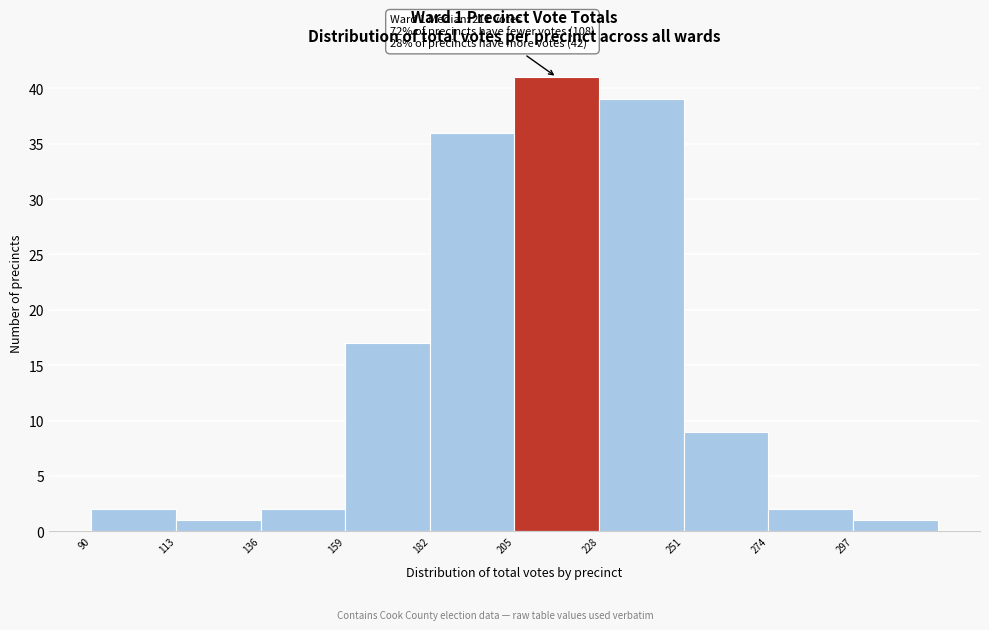

Over which range of the x-axis is the bar tallest?

205 to 228